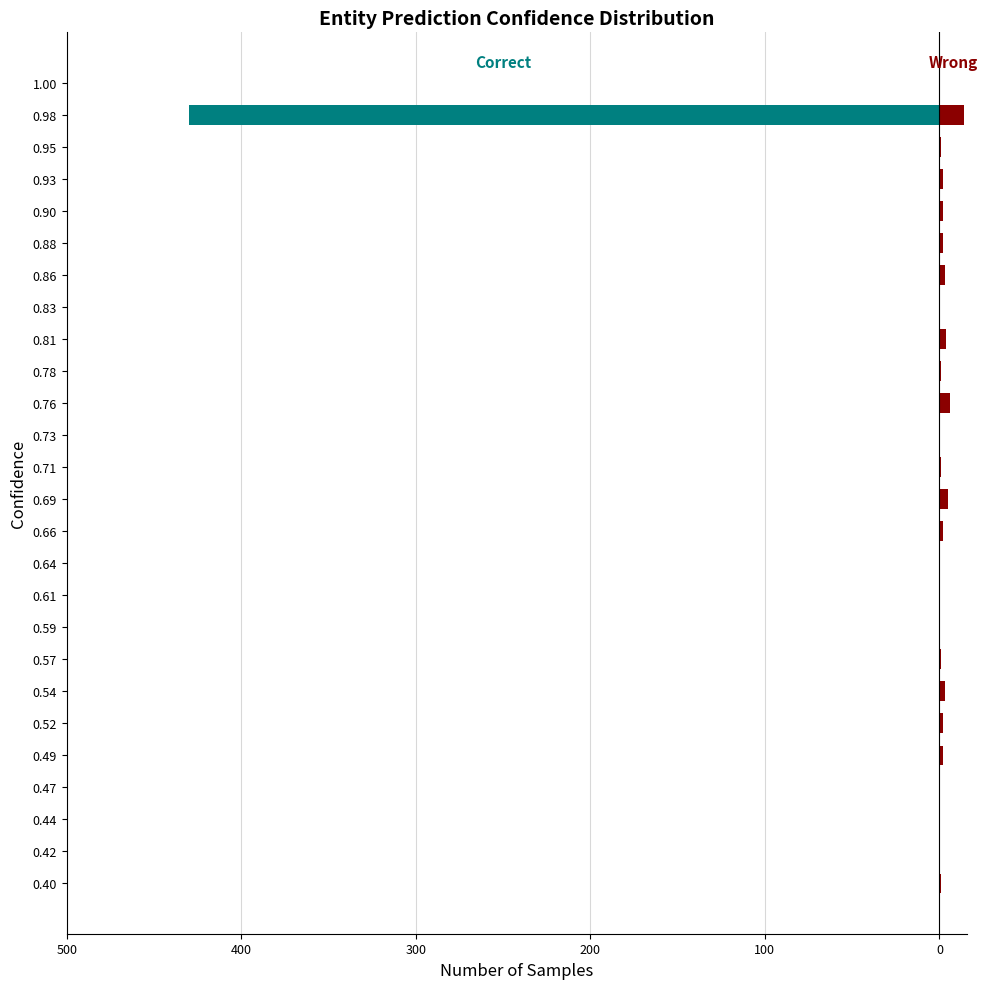

The Correct series shows -284 at 1.00. True or false?

False